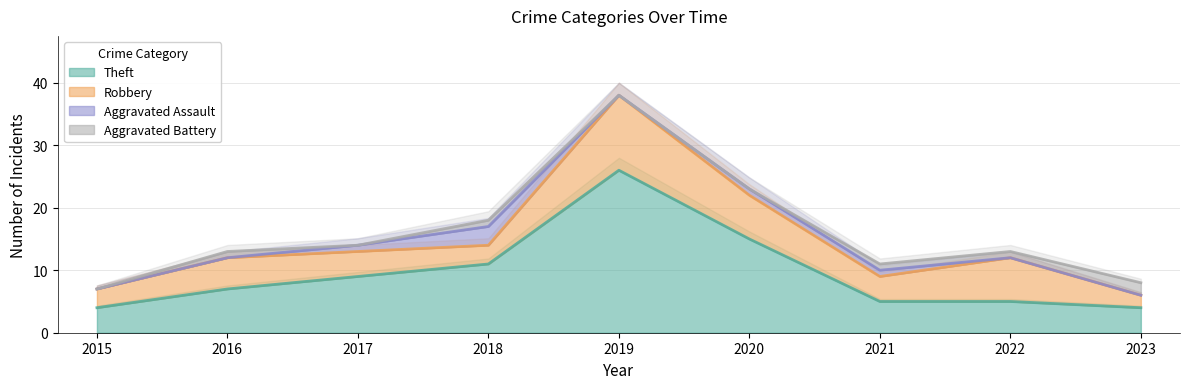

True or false: Theft and Aggravated Battery intersect in this chart.

False